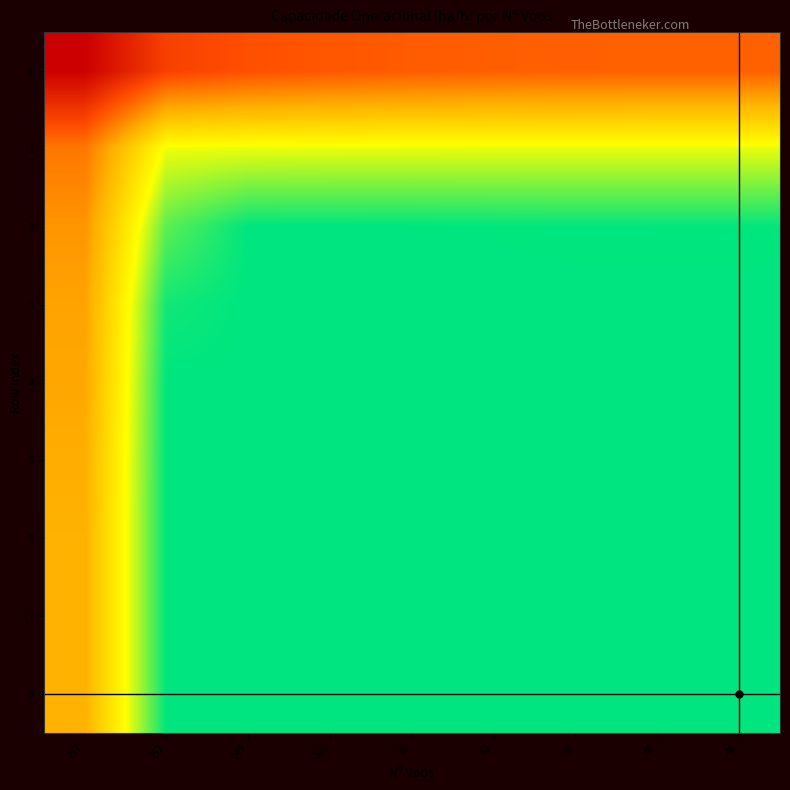

Reading left to right, what are all the values shown in this chart?

0: 757=0.0	252=0.2	149=0.3	103=0.3	79=0.3	61=0.3	50=0.3	46=0.3	46=0.3
1: 757=0.4	252=0.8	149=0.8	103=0.8	79=0.8	61=0.8	50=0.8	46=0.8	46=0.8
2: 757=0.4	252=0.9	149=1.0	103=1.0	79=1.0	61=1.0	50=1.0	46=1.0	46=1.0
3: 757=0.5	252=1.0	149=1.0	103=1.0	79=1.0	61=1.0	50=1.0	46=1.0	46=1.0
4: 757=0.5	252=1.0	149=1.0	103=1.0	79=1.0	61=1.0	50=1.0	46=1.0	46=1.0
5: 757=0.5	252=1.0	149=1.0	103=1.0	79=1.0	61=1.0	50=1.0	46=1.0	46=1.0
6: 757=0.5	252=1.0	149=1.0	103=1.0	79=1.0	61=1.0	50=1.0	46=1.0	46=1.0
7: 757=0.5	252=1.0	149=1.0	103=1.0	79=1.0	61=1.0	50=1.0	46=1.0	46=1.0
8: 757=0.5	252=1.0	149=1.0	103=1.0	79=1.0	61=1.0	50=1.0	46=1.0	46=1.0